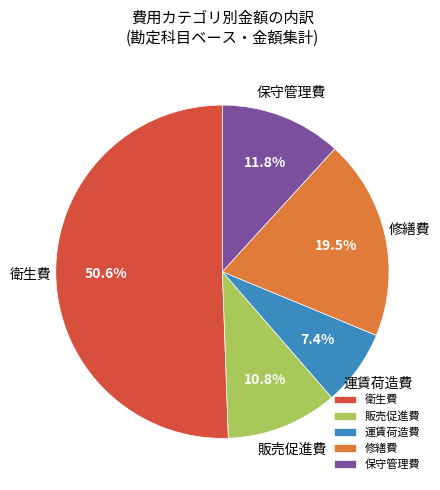

Is there any slice that represents more than half of the pie?

Yes